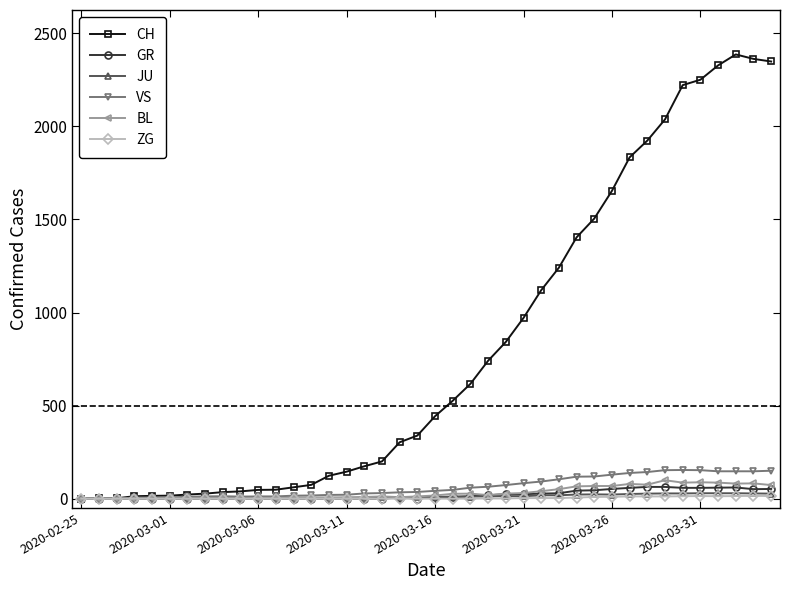

True or false: GR has more than 0 interior local peaks.

True